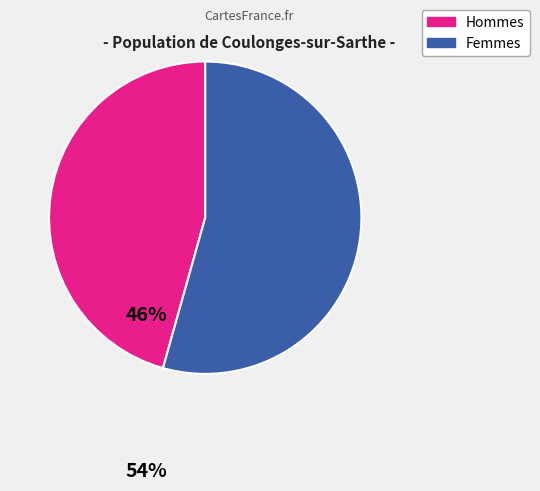

Is there a majority slice in this chart?

Yes